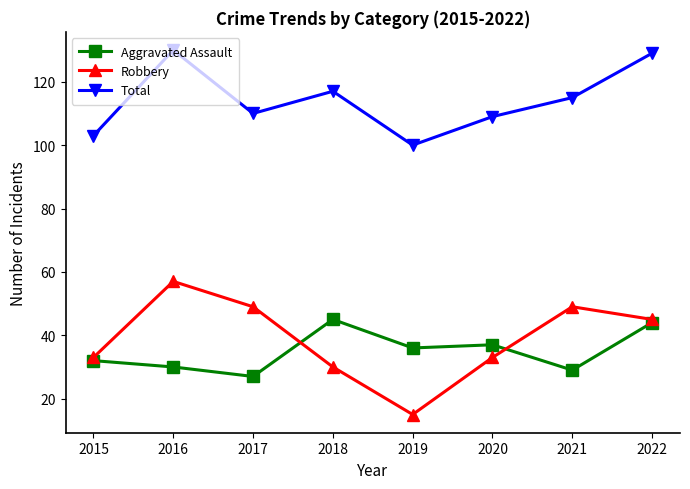

Does the chart display data point markers on the line(s)?

Yes